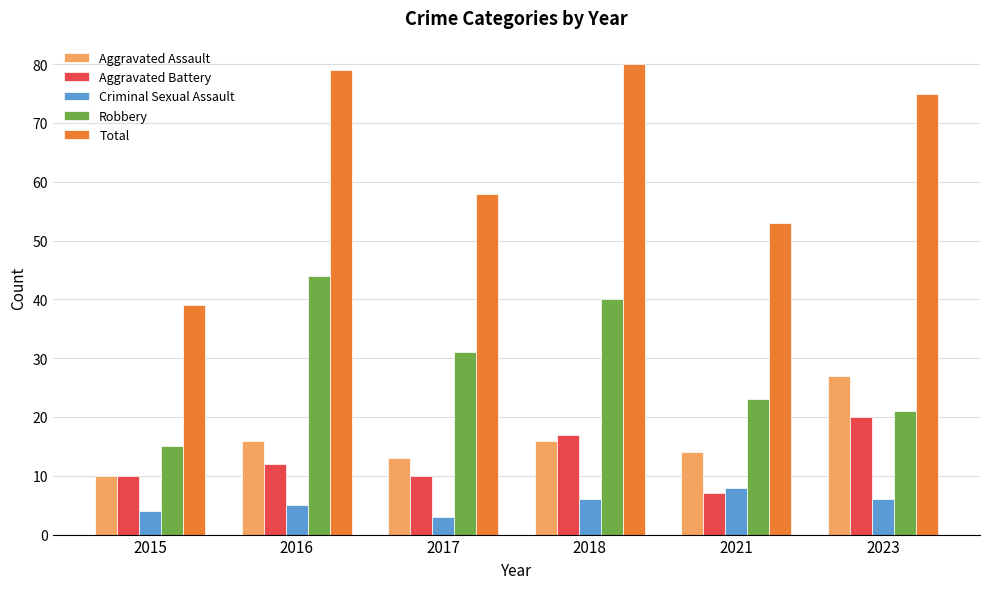

How many categories are shown in the chart?

6